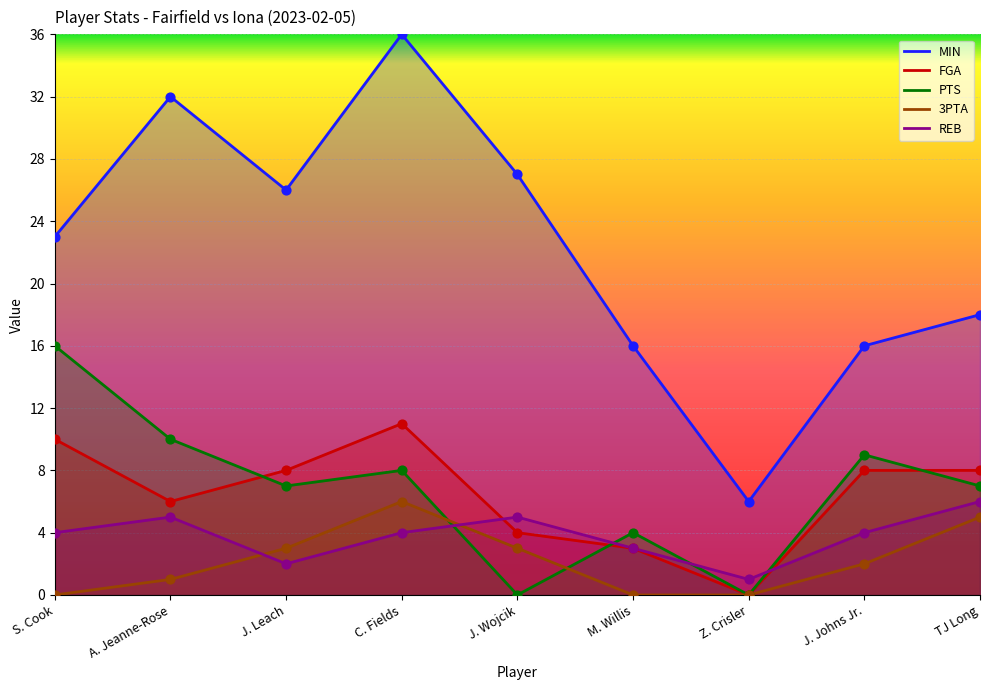

What are all the series names shown in the legend?

MIN, FGA, PTS, 3PTA, REB